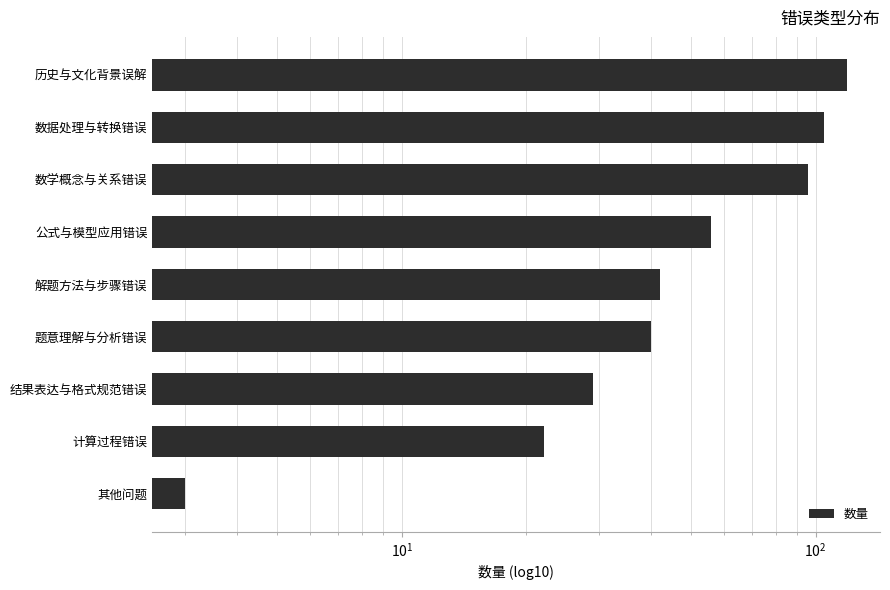

How many bars are there in total?

9